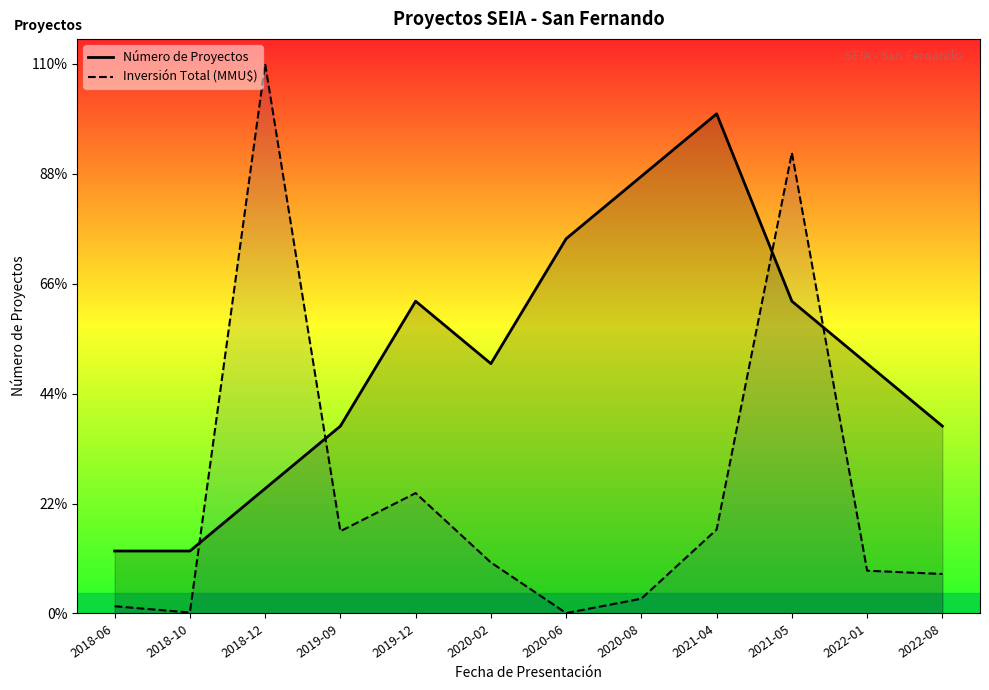

What position from the right is 2018-12?

10